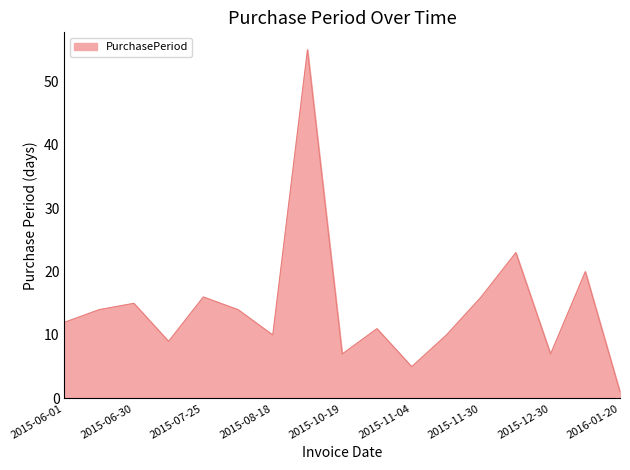

What is the maximum value shown in the chart?

55